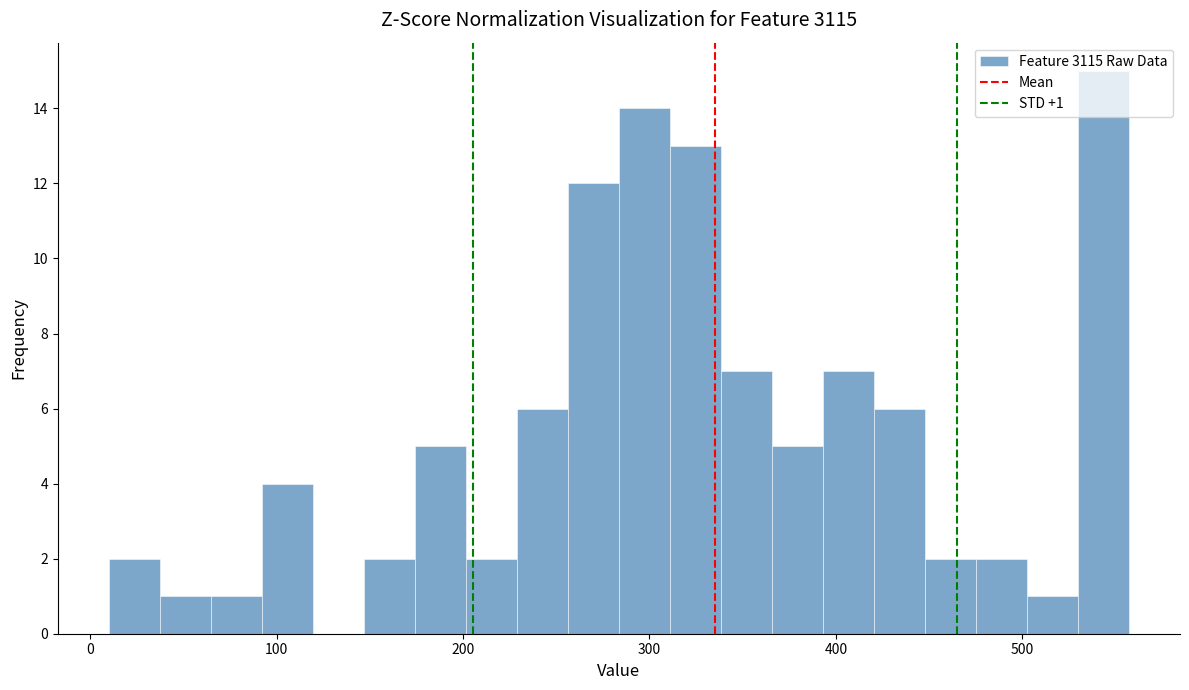

Read against the x-axis, roughly where is the centre of the tallest bar?

540